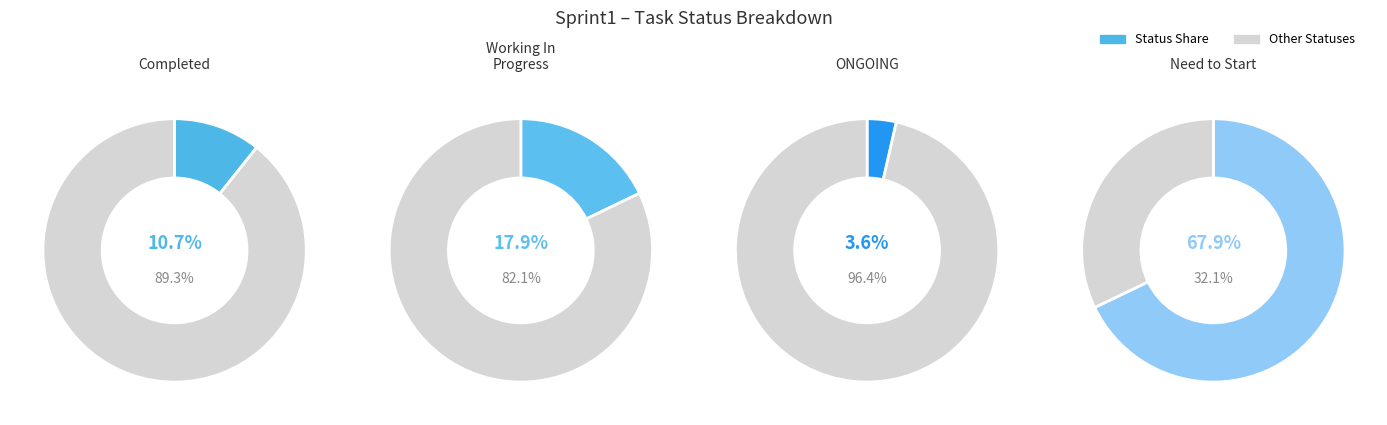

To the nearest percent, what portion does Completed represent?

11%